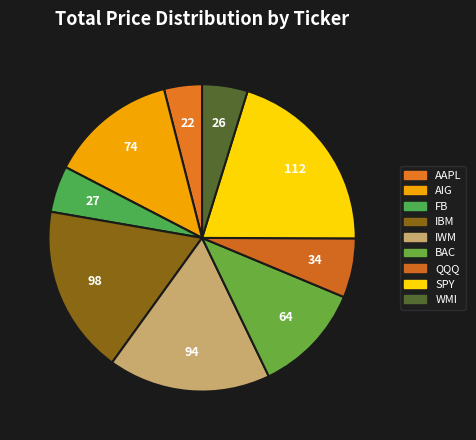

True or false: WMI accounts for 1% of the total.

False